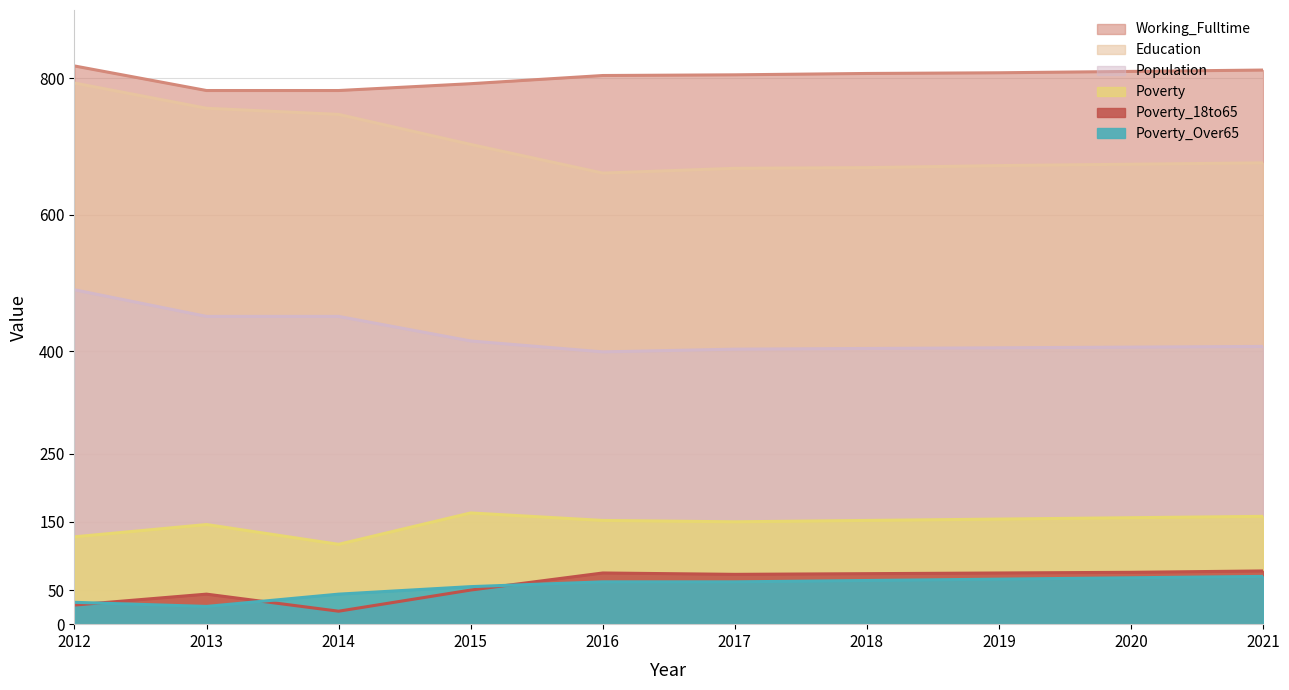

Reading left to right, what are all the values shown in this chart?

Education: 793	756	747	703	661	668	669	672	674	676
Working_Fulltime: 818	782	782	792	804	805	807	808	810	812
Population: 490	451	451	415	399	403	404	405	406	407
Poverty: 128	146	117	163	152	150	152	154	156	158
Poverty_18to65: 28	44	19	50	75	73	74	75	76	78
Poverty_Over65: 32	26	44	55	62	62	64	66	68	70